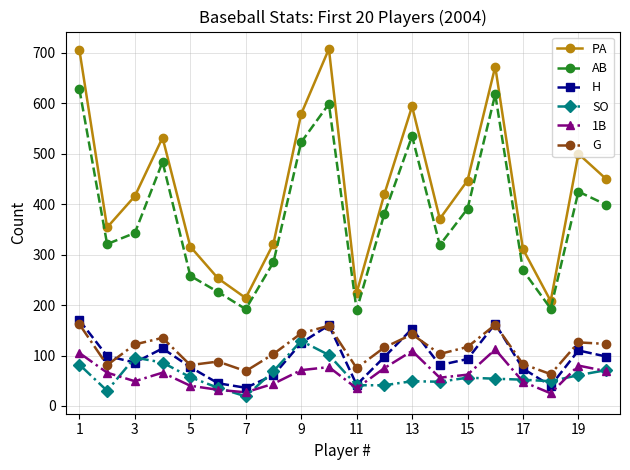

Which series has the widest spread of values?

PA